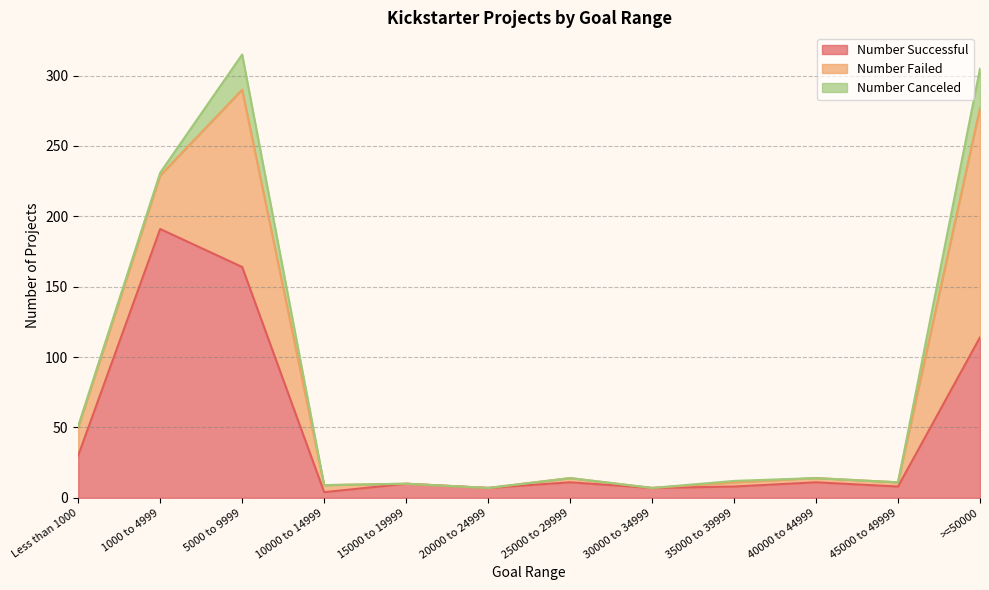

What is the label of the 10th point from the left?

40000 to 44999